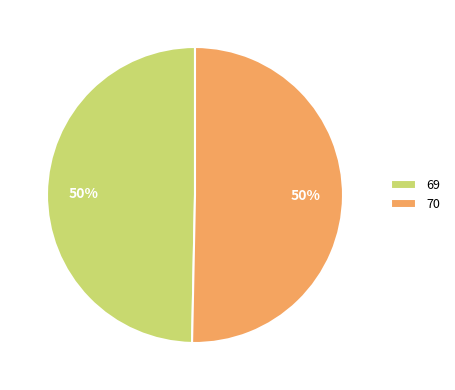

Which category accounts for the majority?

70